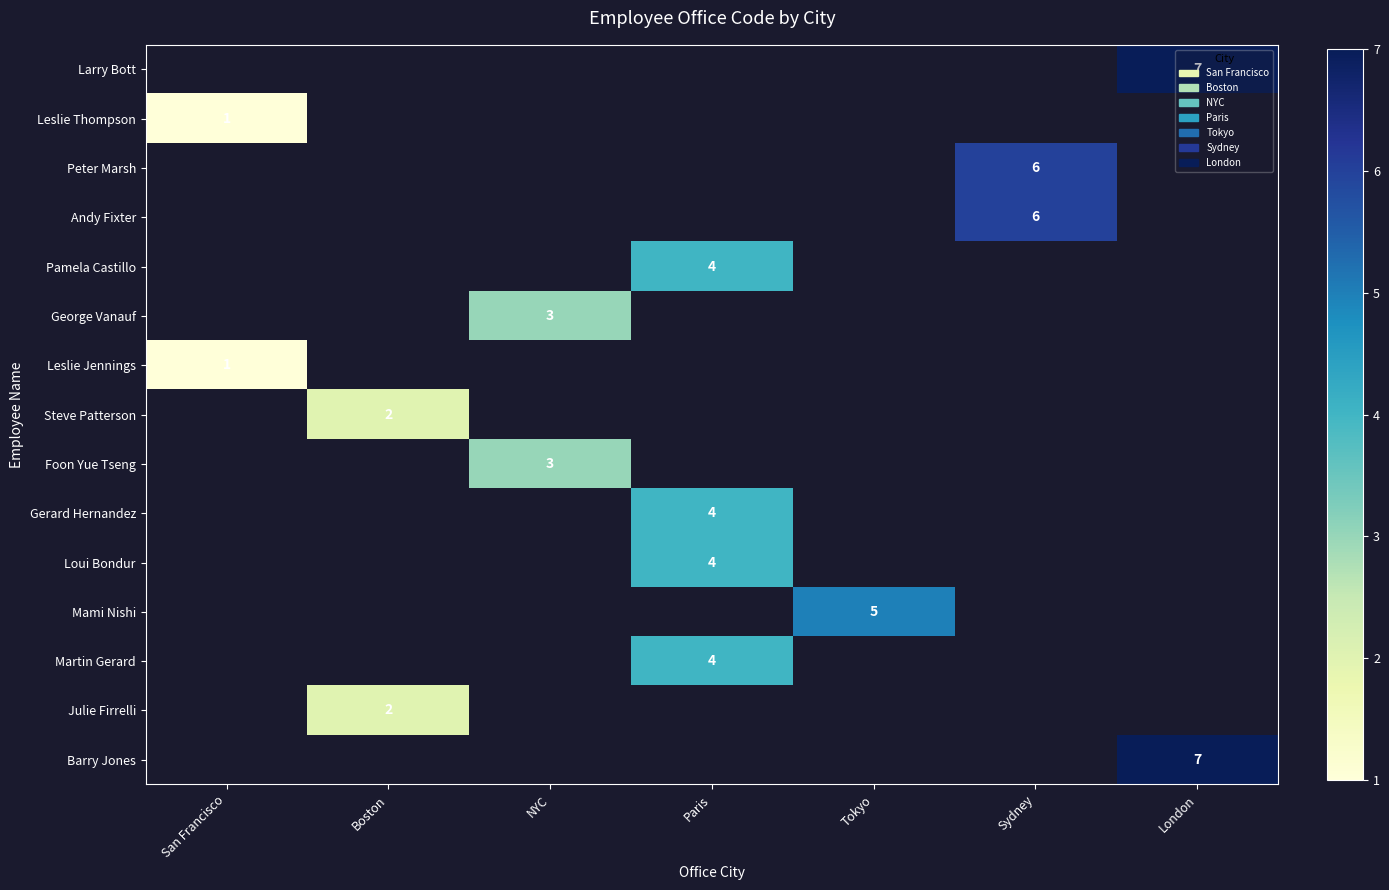

Rank the series at Sydney from lowest to highest value.

Larry Bott, Leslie Thompson, Peter Marsh, Andy Fixter, Pamela Castillo, George Vanauf, Leslie Jennings, Steve Patterson, Foon Yue Tseng, Gerard Hernandez, Loui Bondur, Mami Nishi, Martin Gerard, Julie Firrelli, Barry Jones